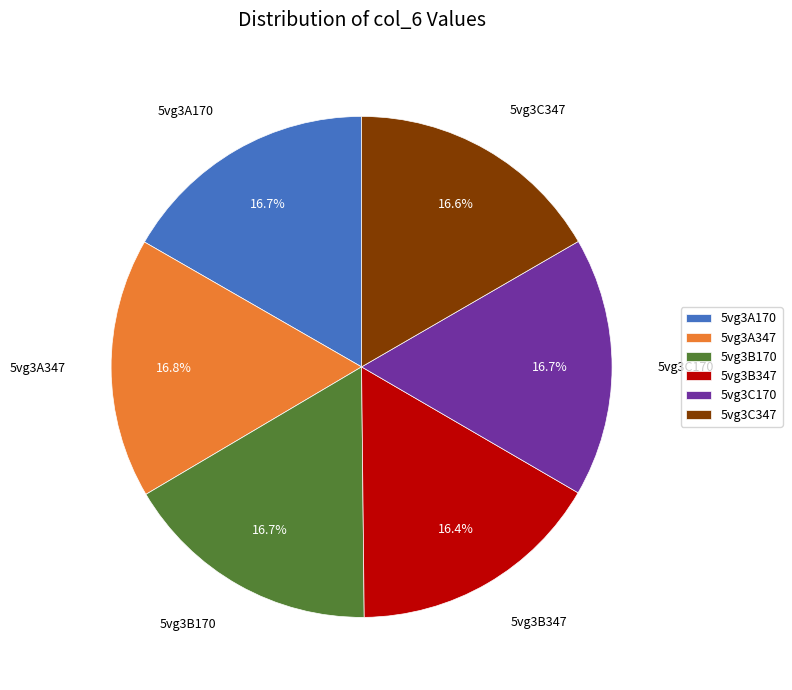

The 5vg3A170 slice represents 17% of the pie. True or false?

True